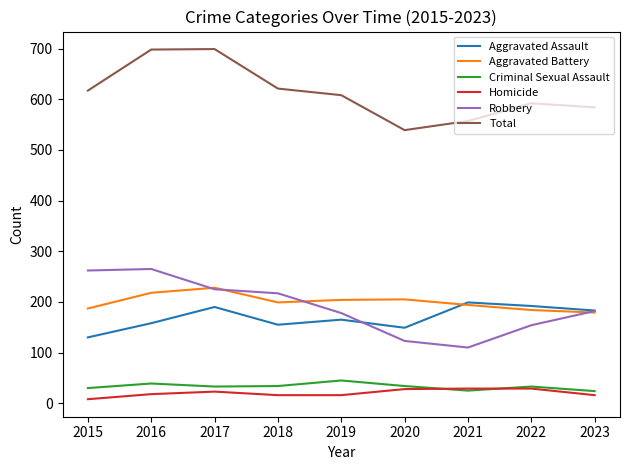

Between 2016 and 2018, which series saw the biggest shift?

Total